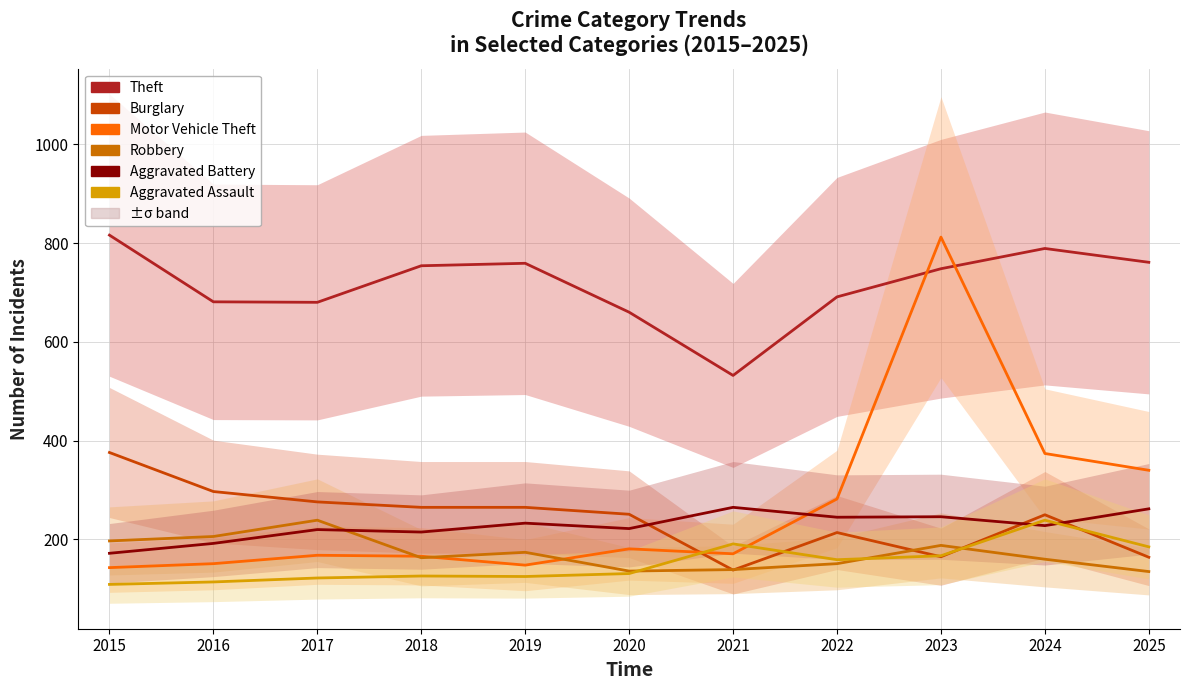

True or false: Theft has a value of 681 at 2016.

True